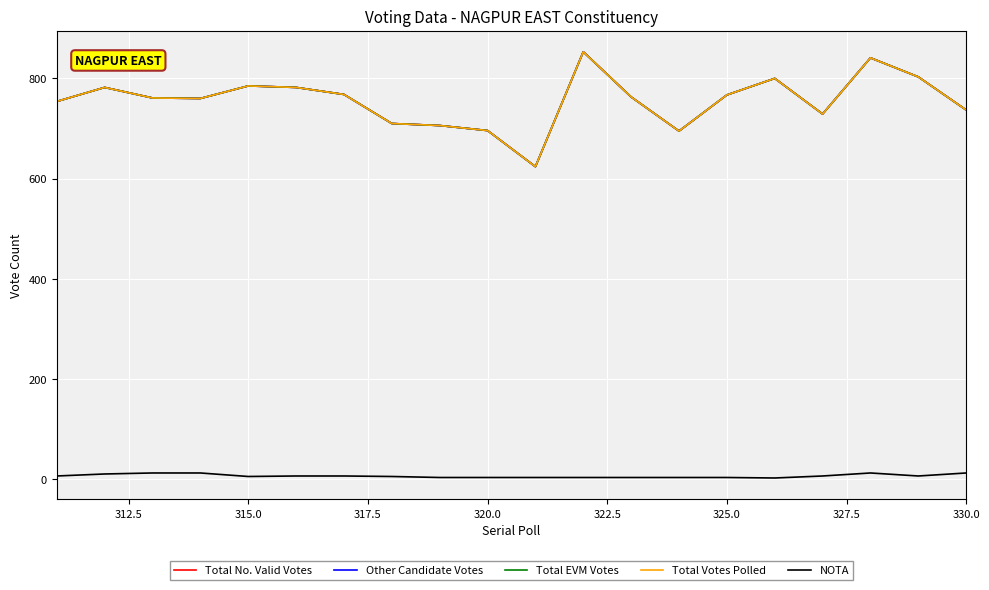

What is the maximum value for Total EVM Votes?

853